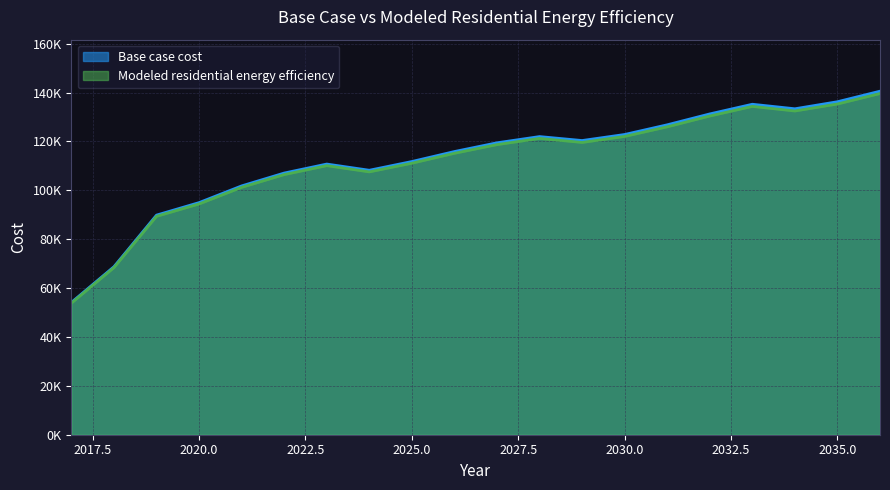

What is the difference between the highest and lowest values at 2023?

651.4